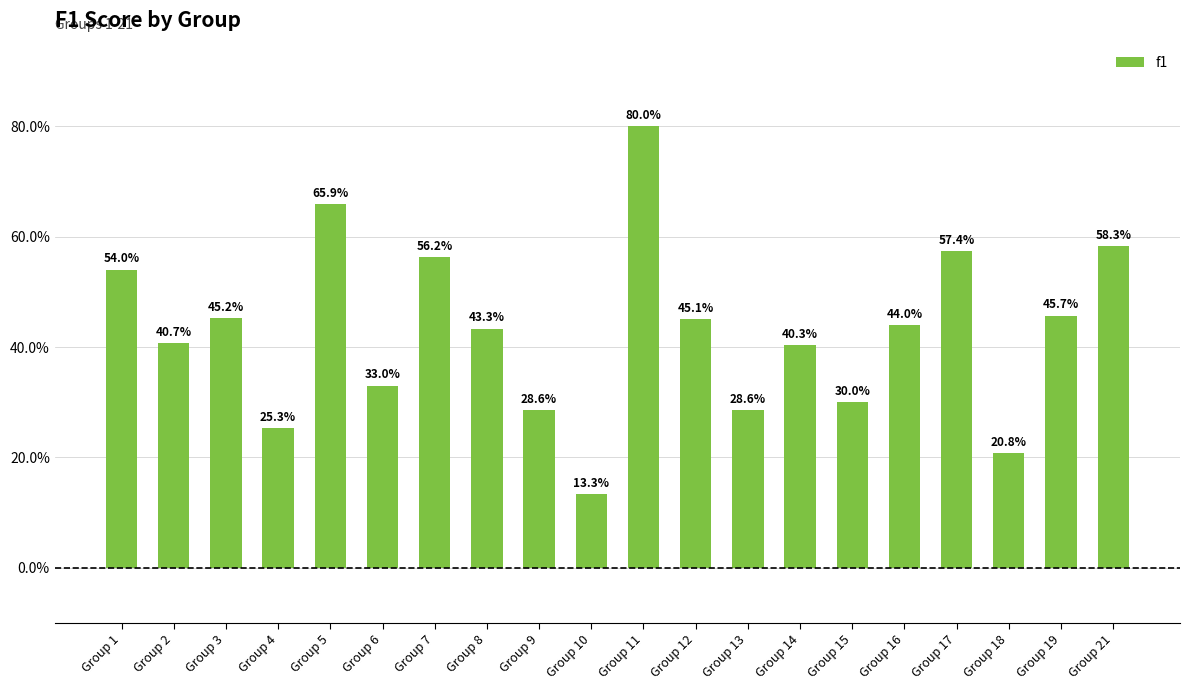

The value at Group 1 is 0.5. True or false?

True